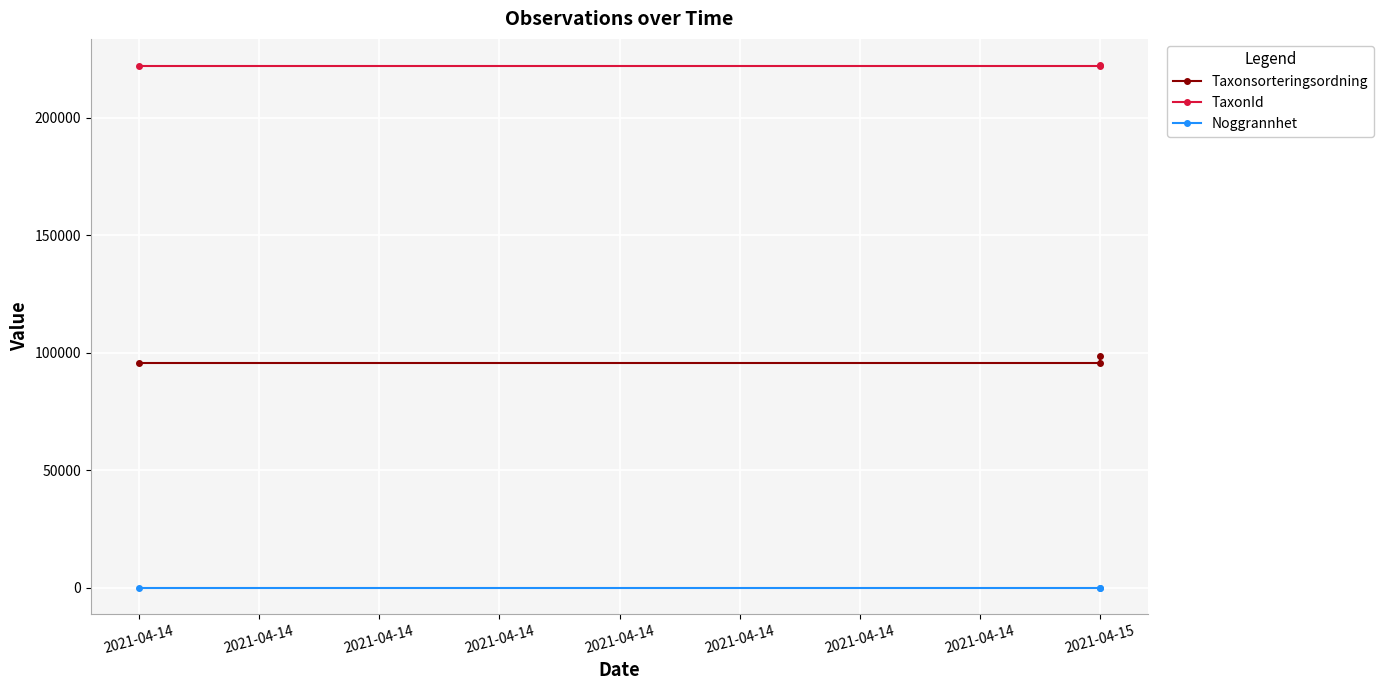

Which series has the widest spread of values?

Taxonsorteringsordning